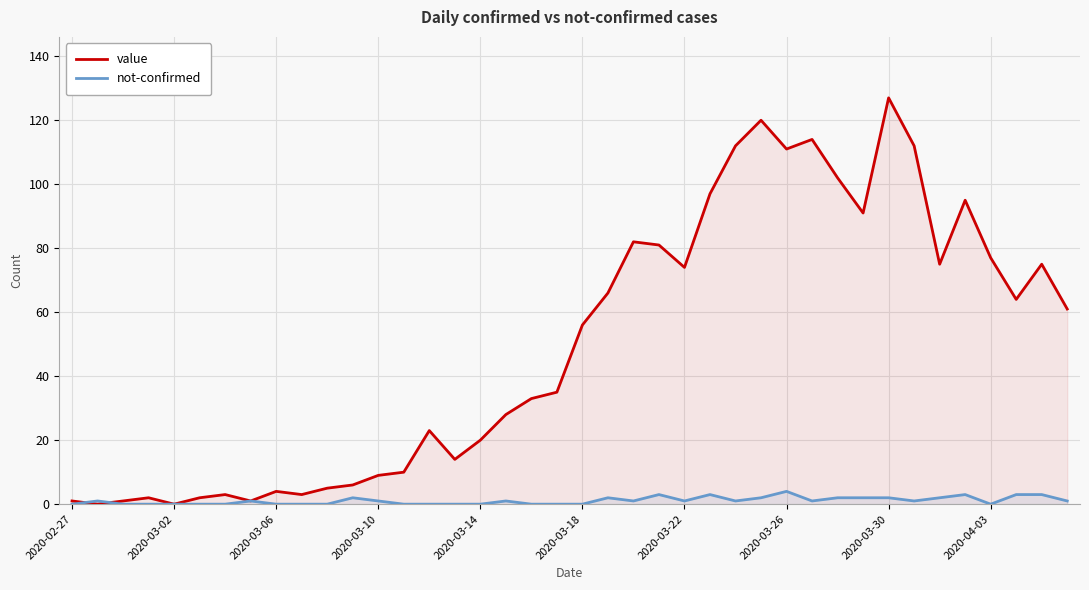

How many times do not-confirmed and value cross each other?

2